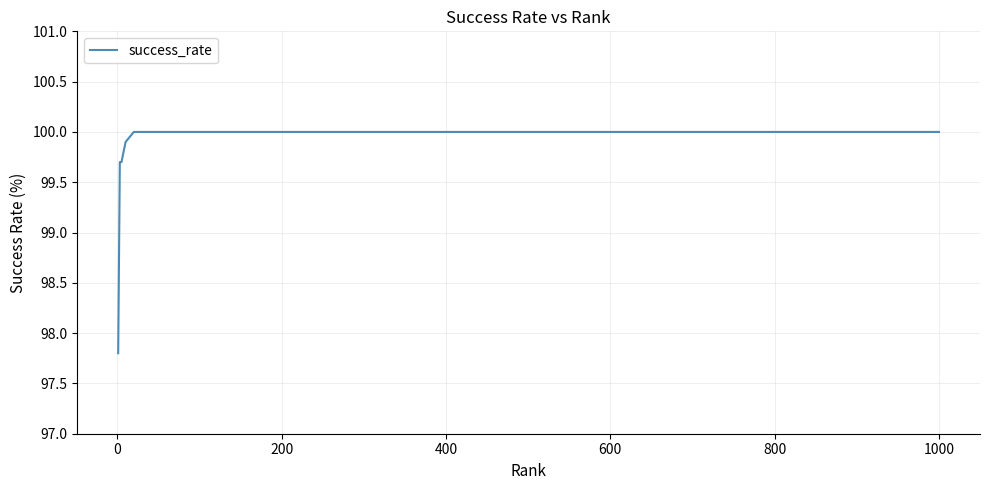

What is the maximum value shown in the chart?

100.0